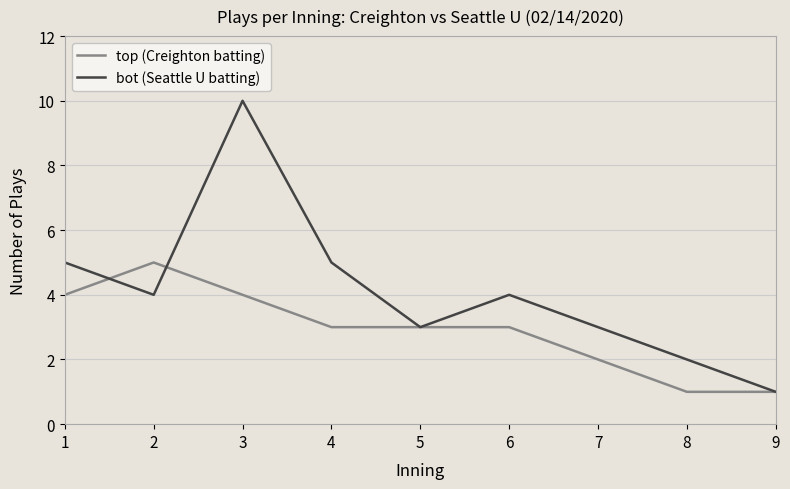

At which category is the sum across all series the highest?

3